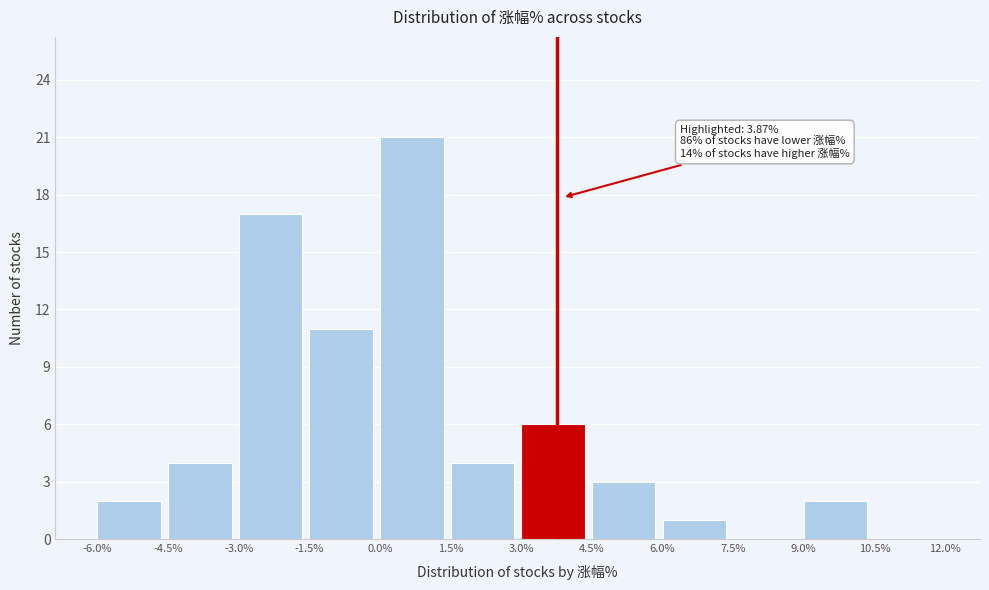

Over which range of the x-axis is the bar tallest?

0.0% to 1.5%